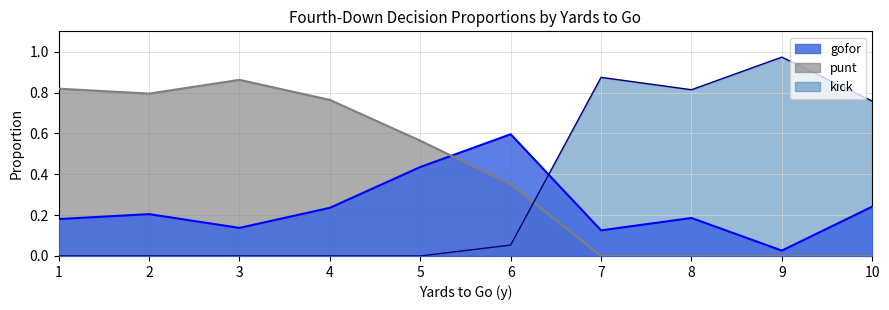

Rank the series at 9 from lowest to highest value.

punt, gofor, kick